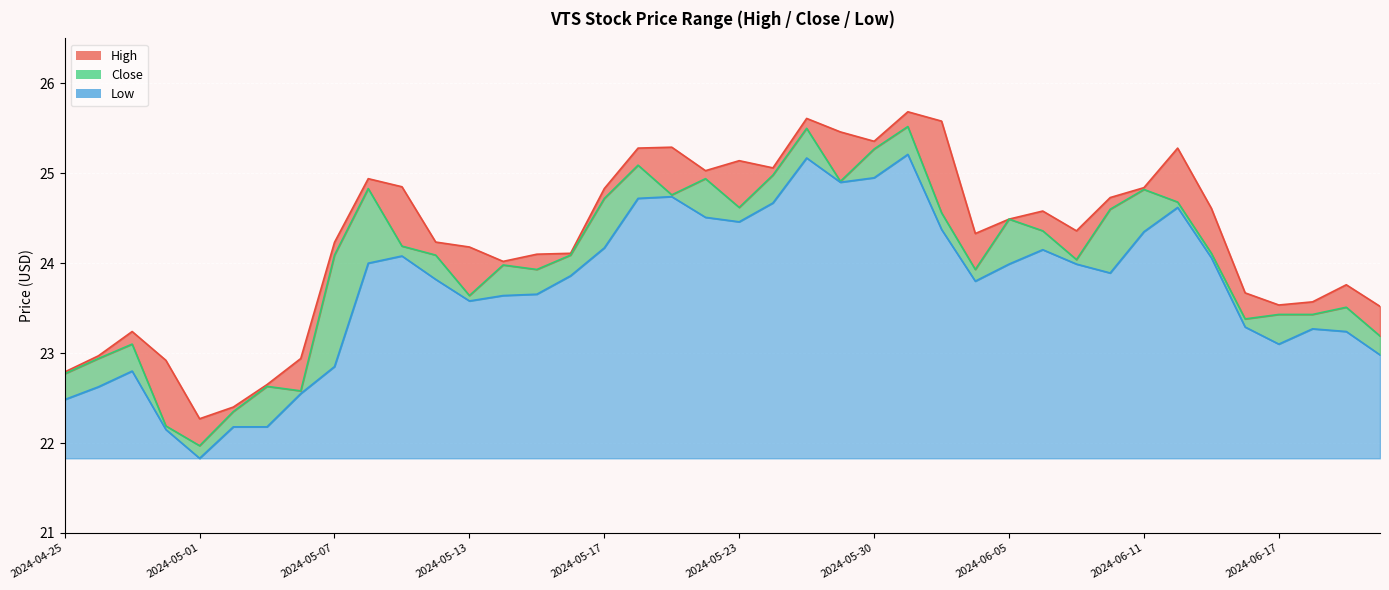

At which category does Low reach its first local valley?

2024-05-01